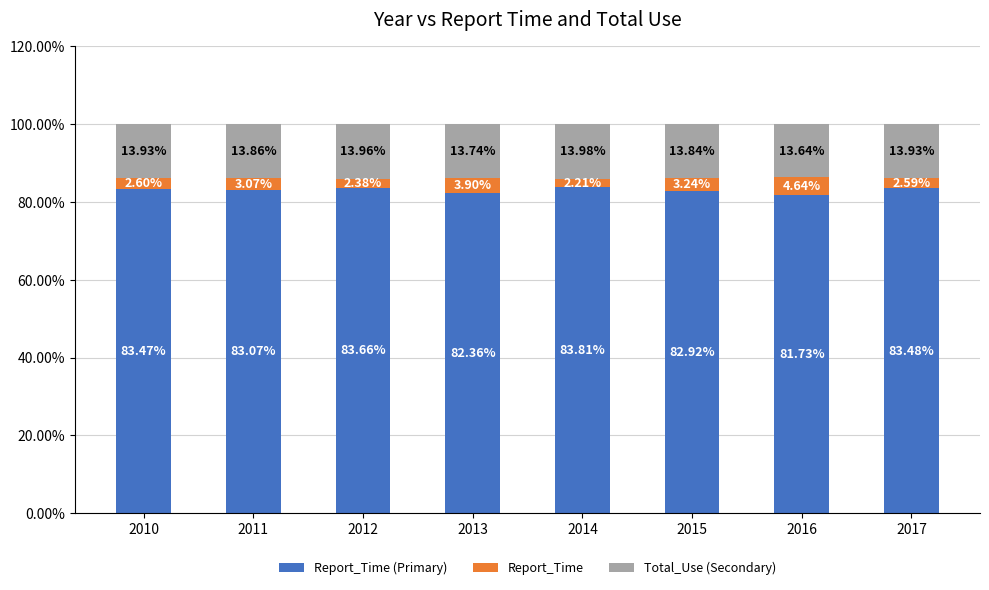

What is the total value across all series at 2010?

100.0